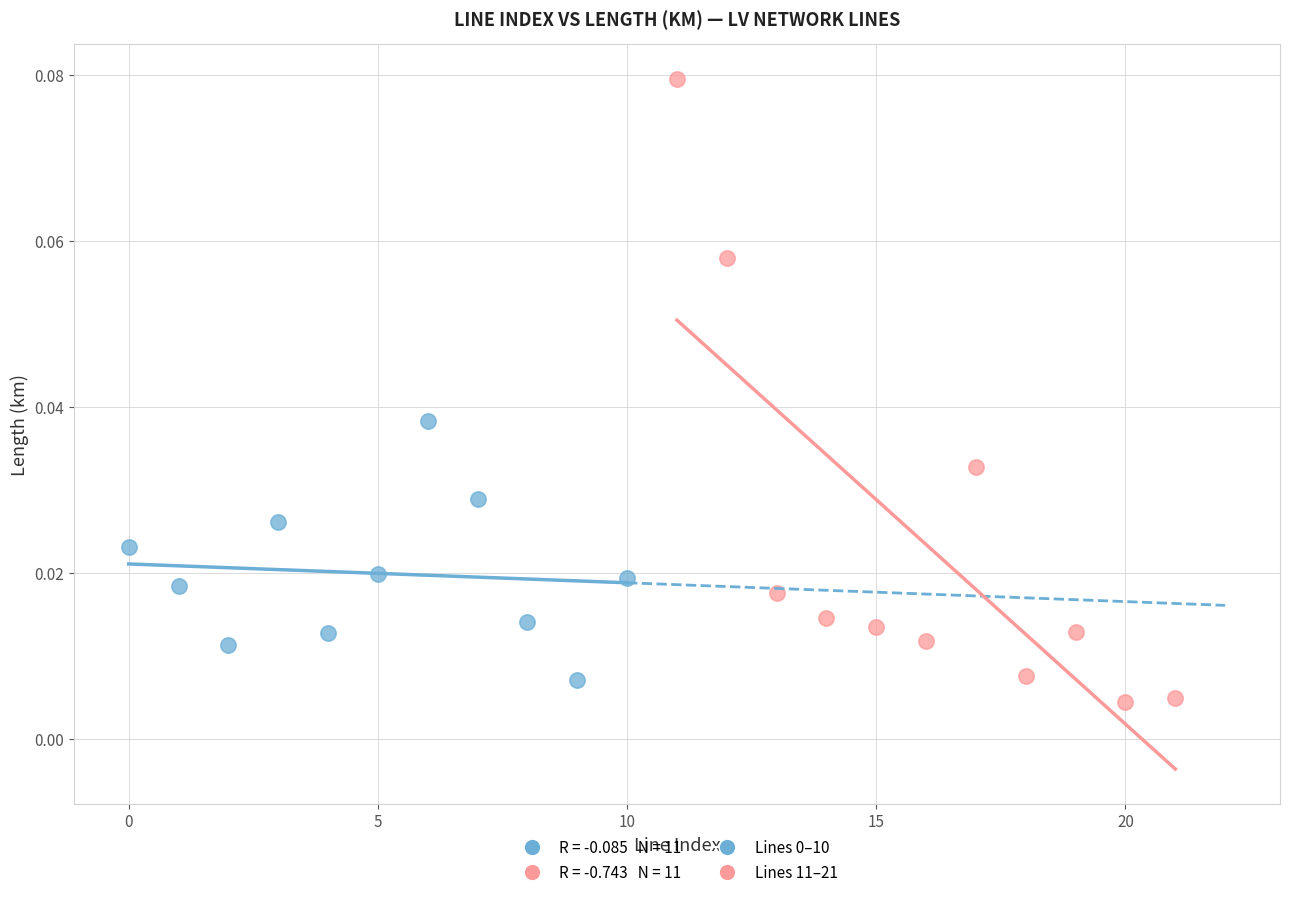

Which series has the widest spread of Y values?

Lines 11–21